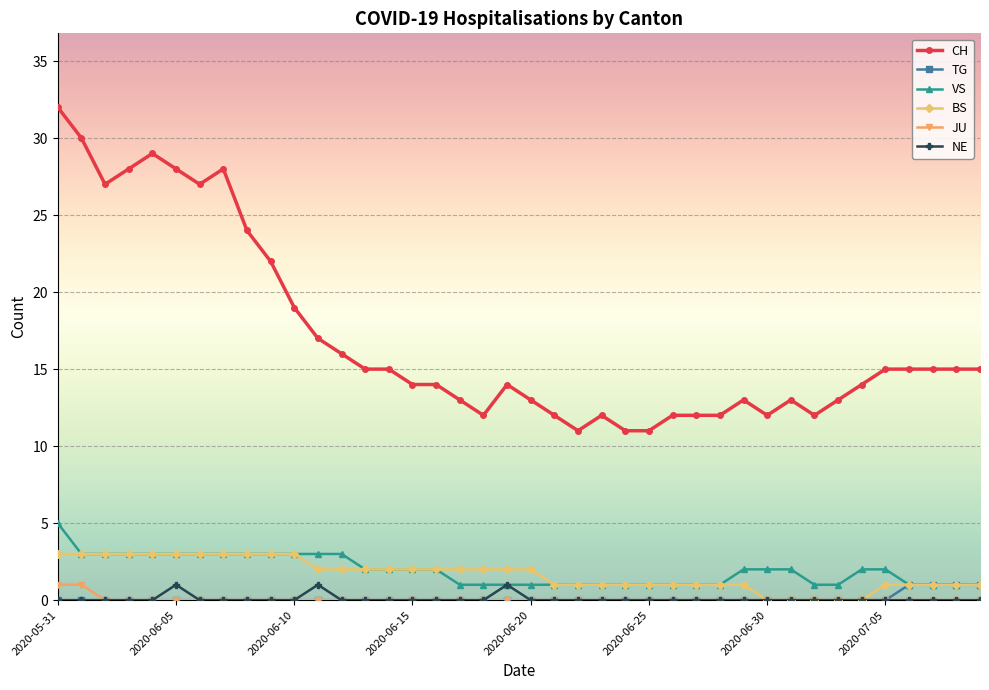

True or false: JU and VS intersect in this chart.

False